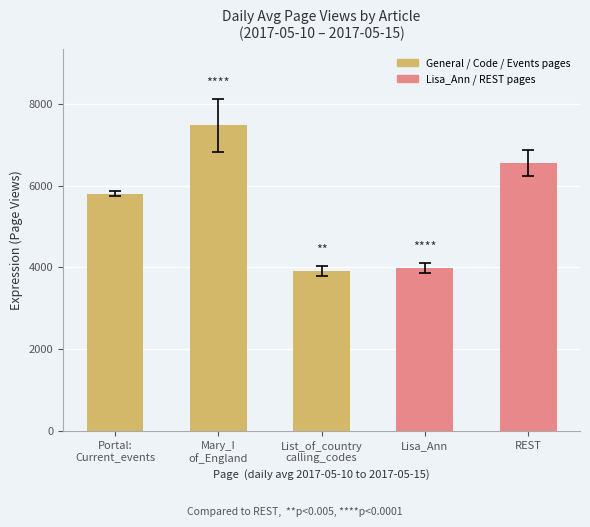

Between REST and Mary_I
of_England, which is larger?

Mary_I
of_England